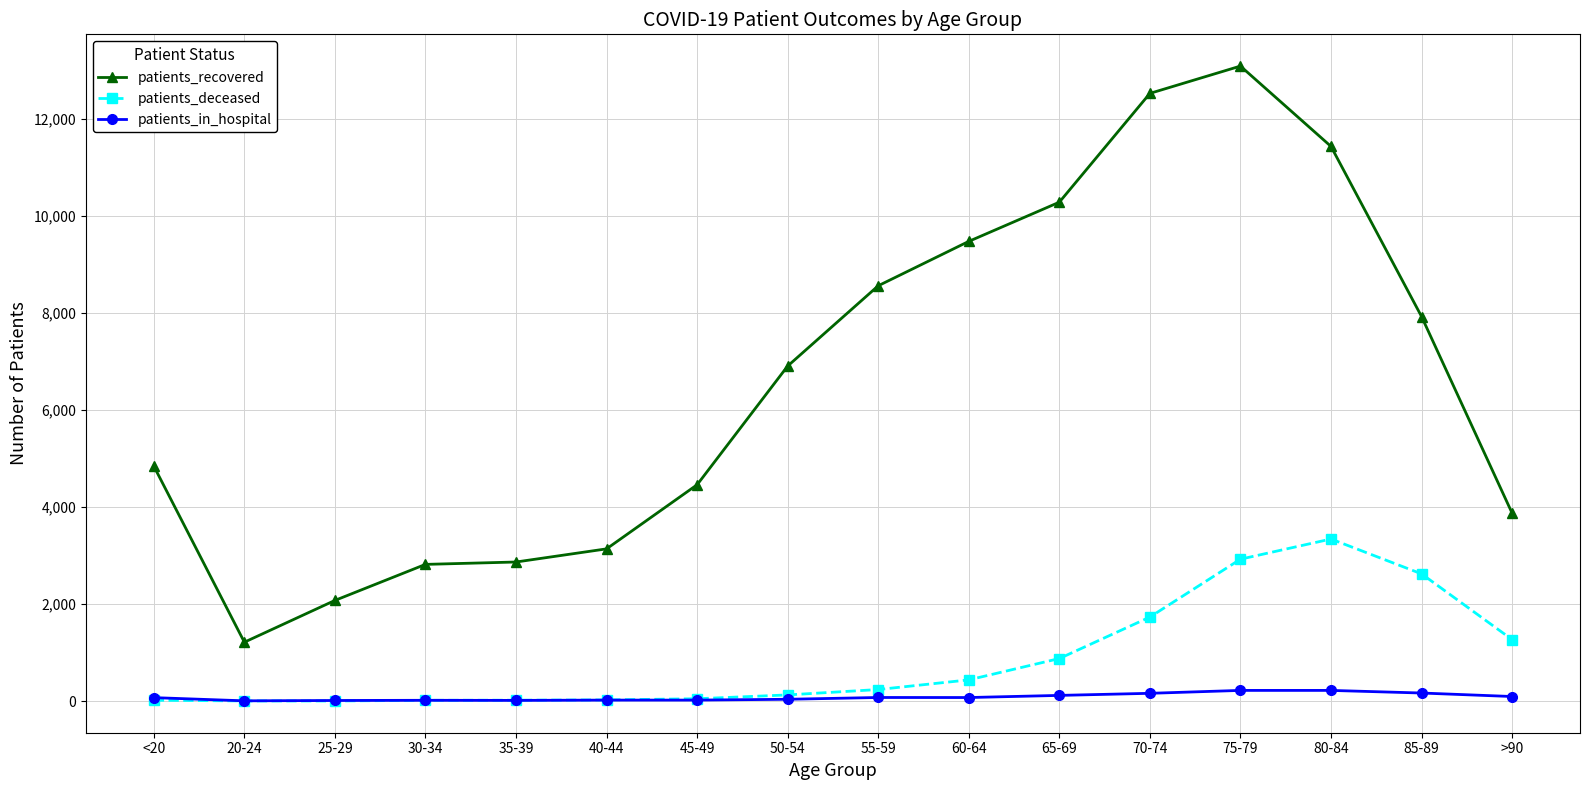

At which label does patients_recovered reach its peak?

75-79